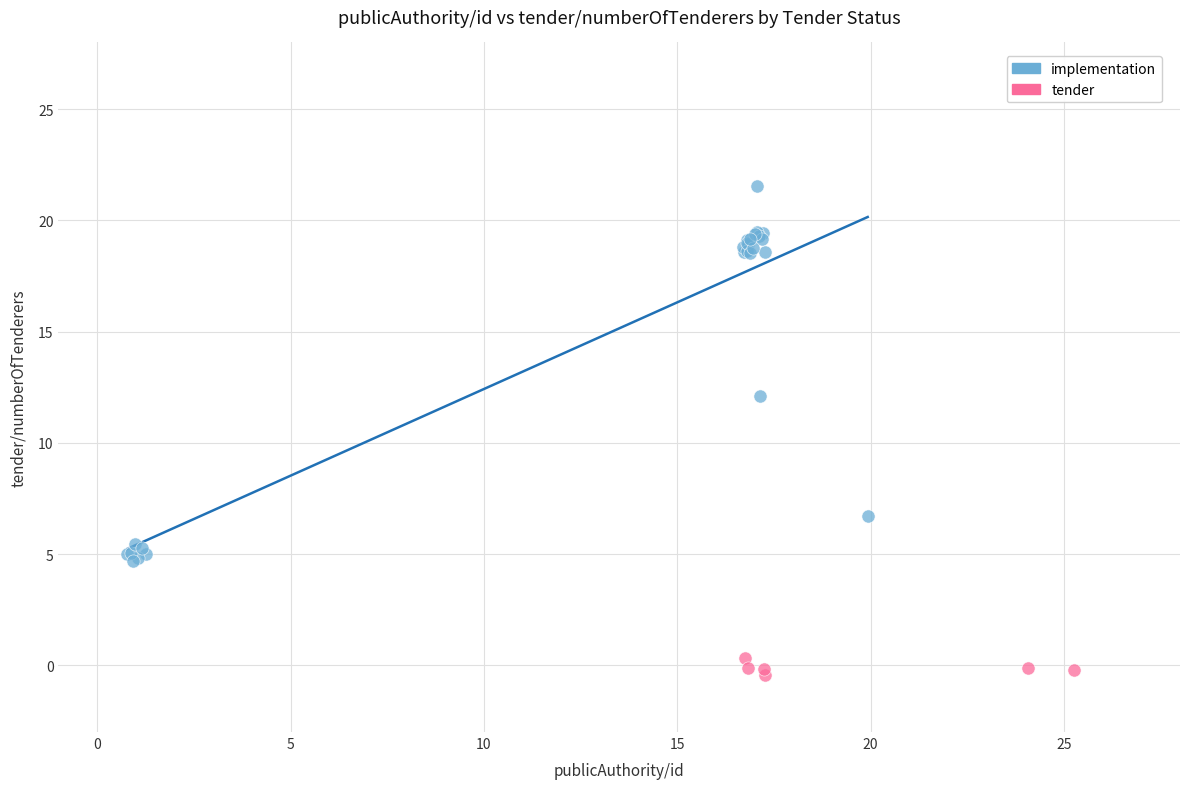

What are all the series names shown in the legend?

implementation, tender